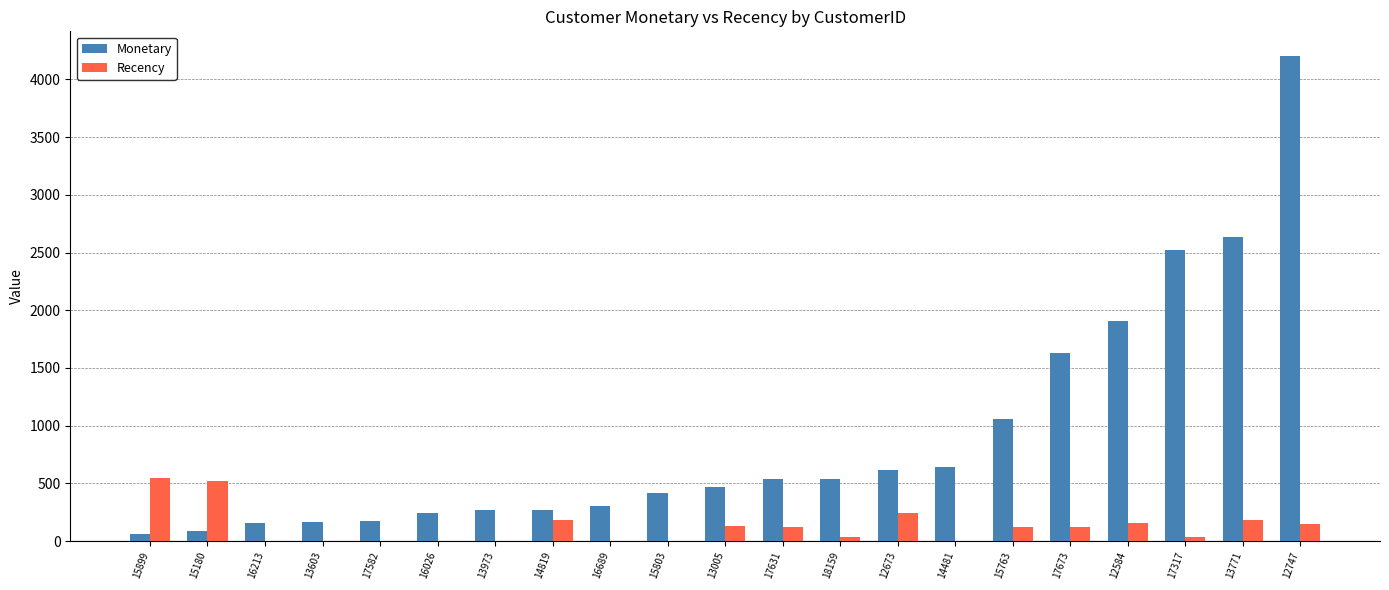

Which series has the largest total across all categories?

Monetary